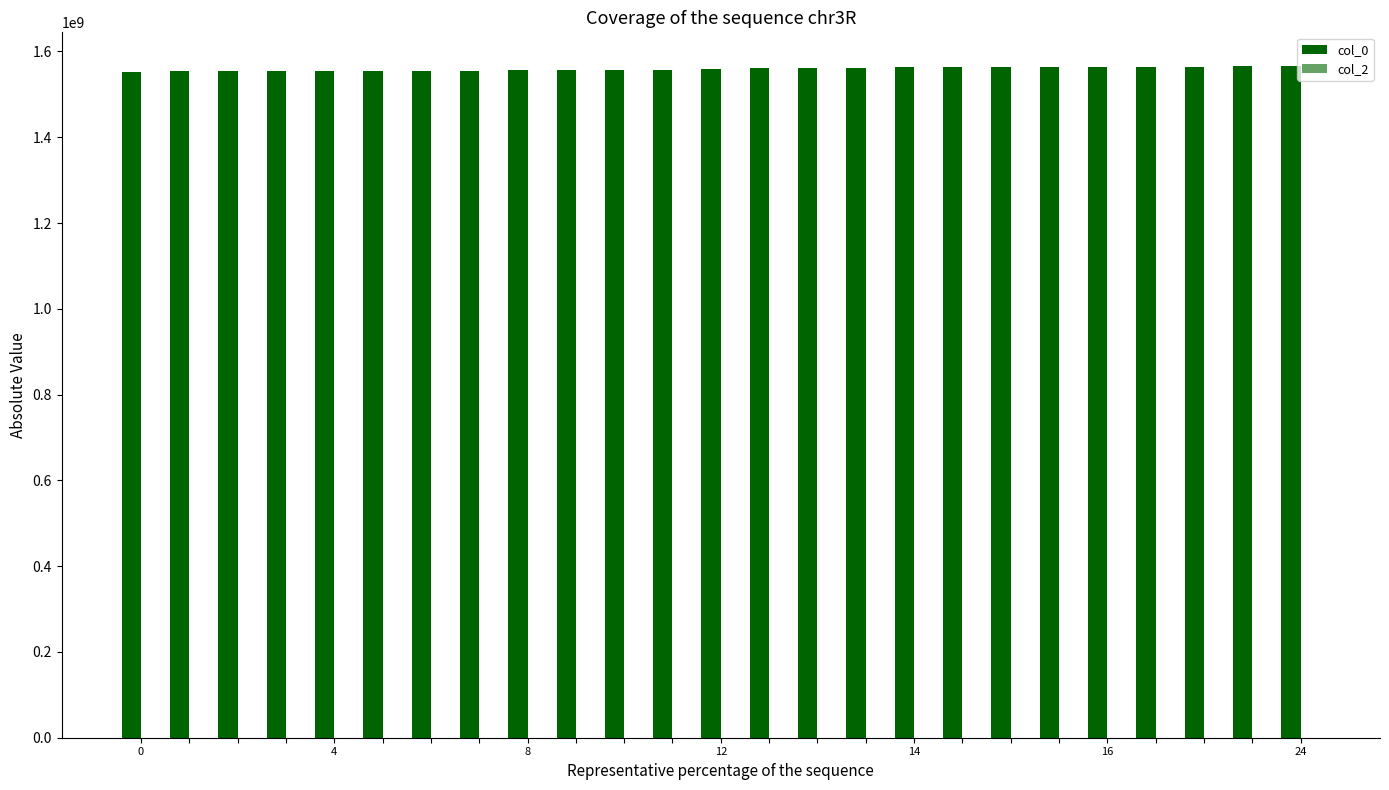

Are the bars horizontal?

No